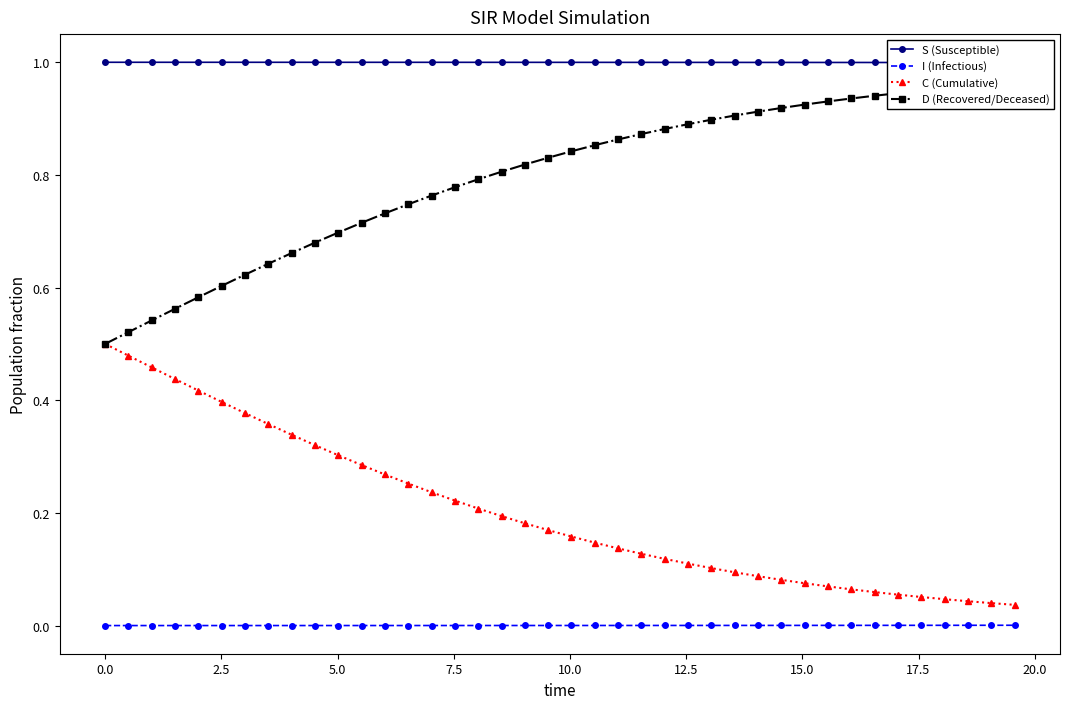

True or false: C (Cumulative) and I (Infectious) cross at least once.

False